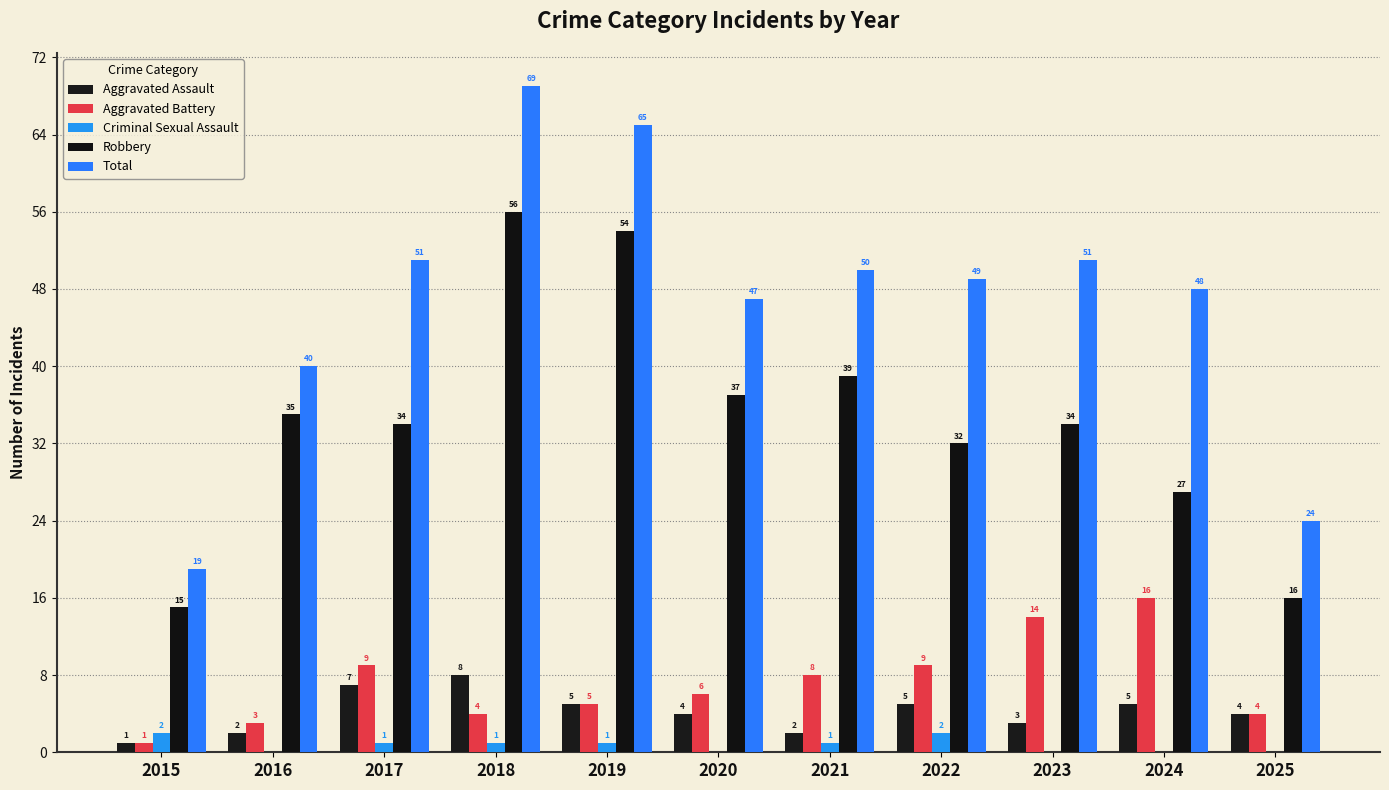

At how many categories does at least one series exceed 48?

6